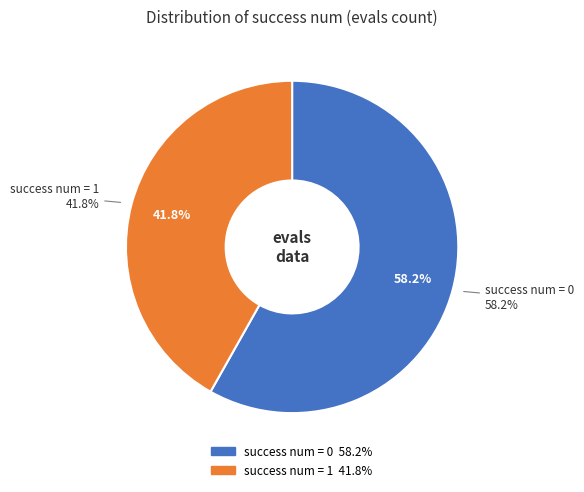

How many slices are in this pie chart?

2